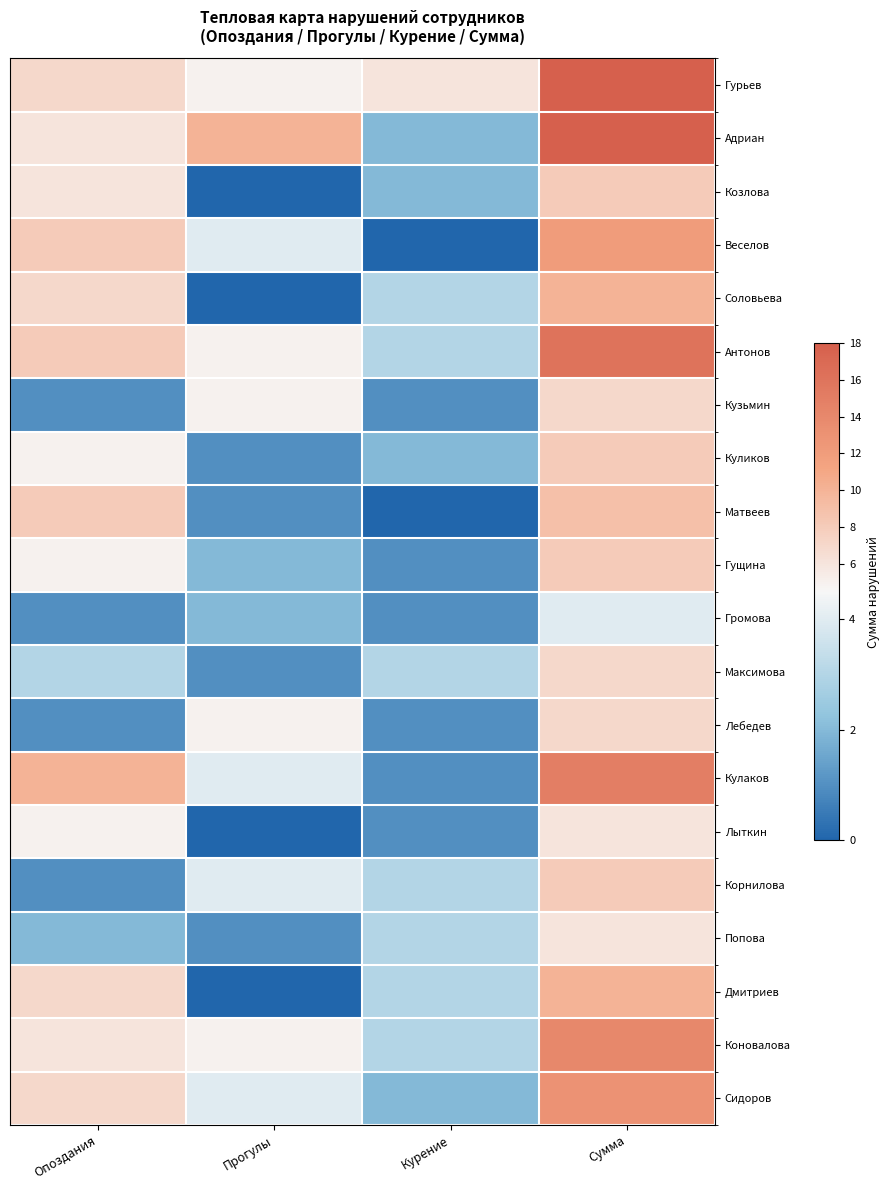

Count the number of data series in this chart.

20